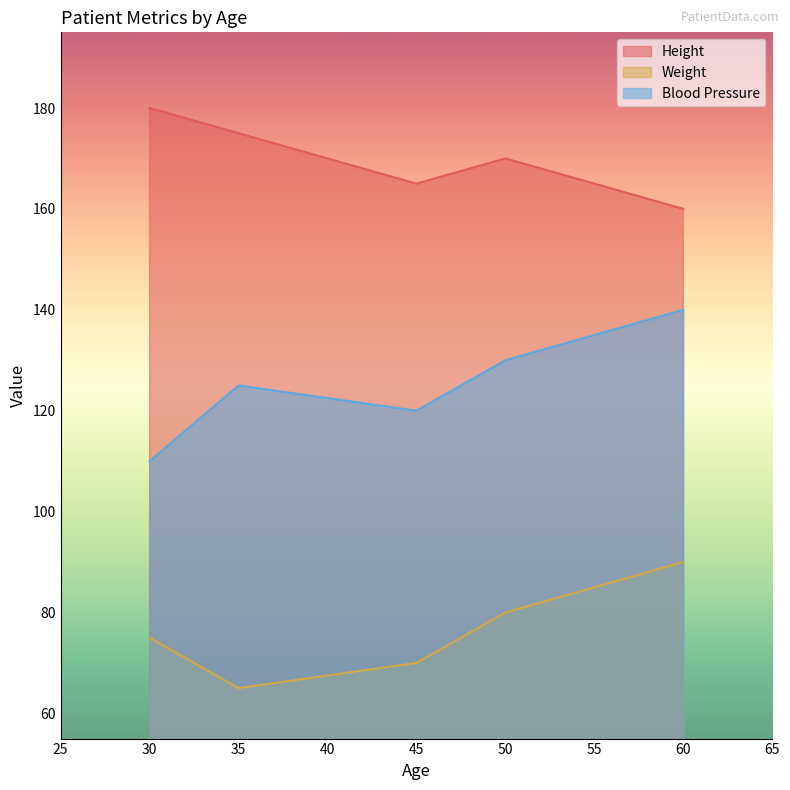

Rank the series at 35 from highest to lowest value.

Height, Blood Pressure, Weight